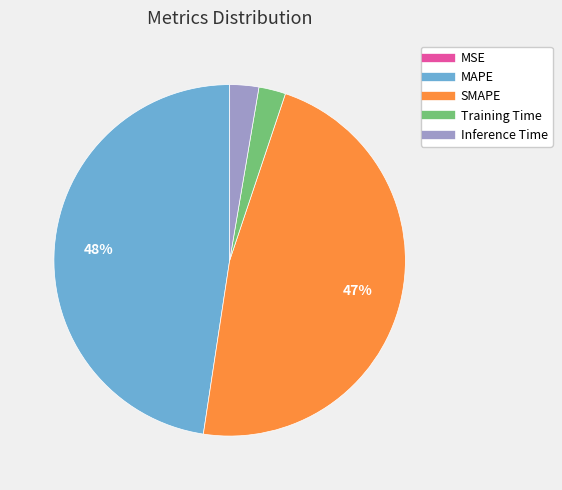

To the nearest percent, what percentage of the pie is Inference Time?

3%